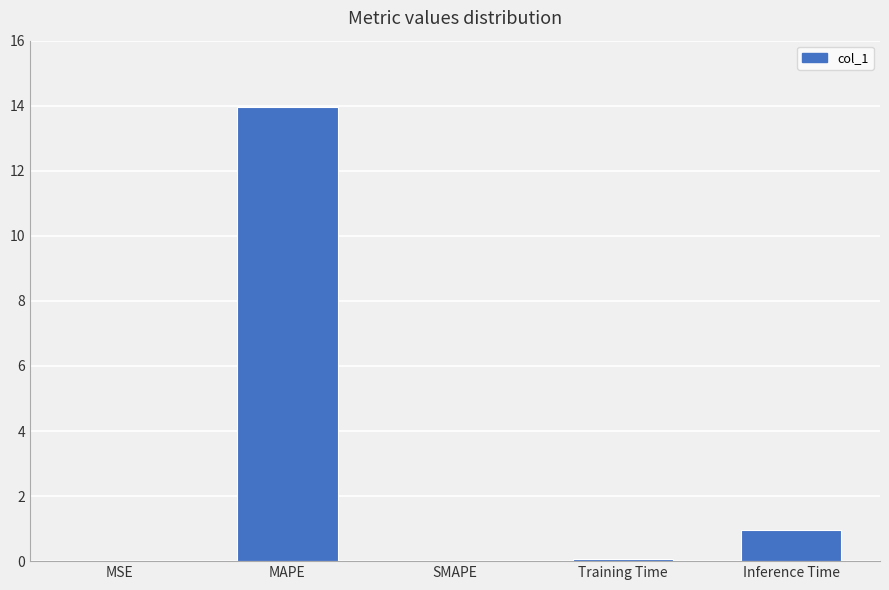

Which has a higher value, SMAPE or MAPE?

MAPE